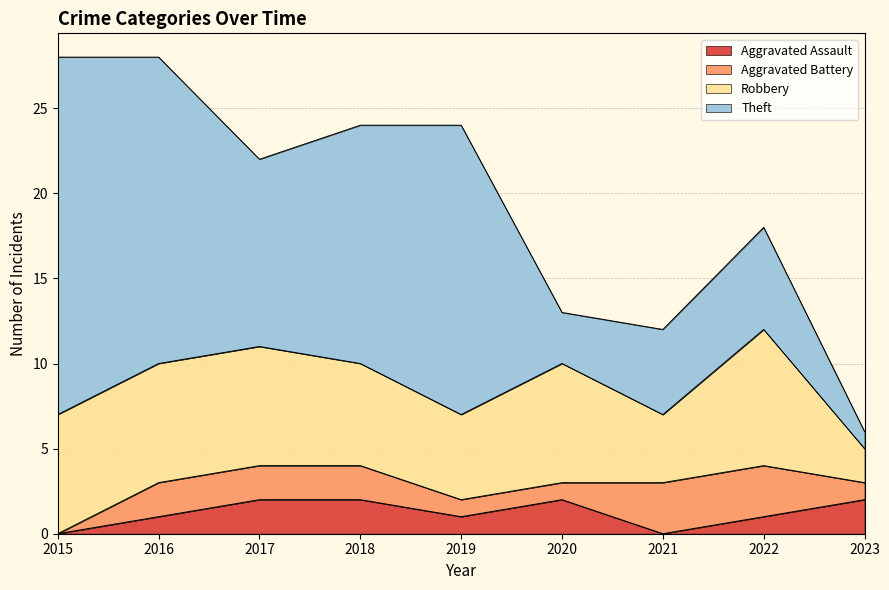

How many data points in Aggravated Assault are less than 1?

2